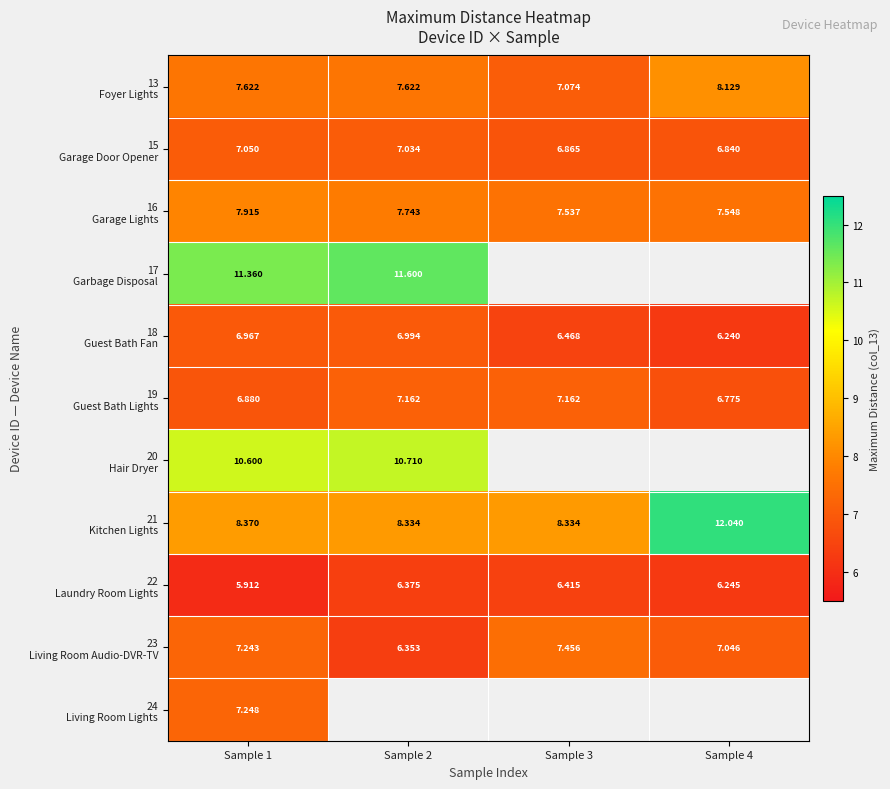

Which series has the largest total across all categories?

21 Kitchen Lights